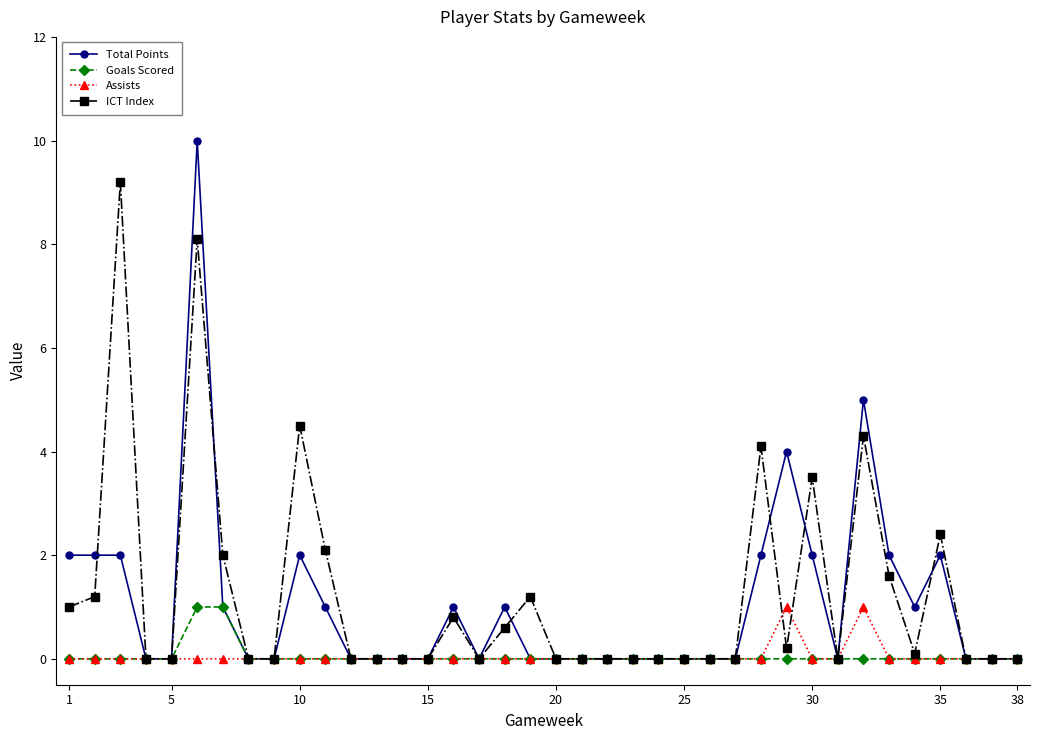

Which series has the largest range (max minus min)?

Total Points